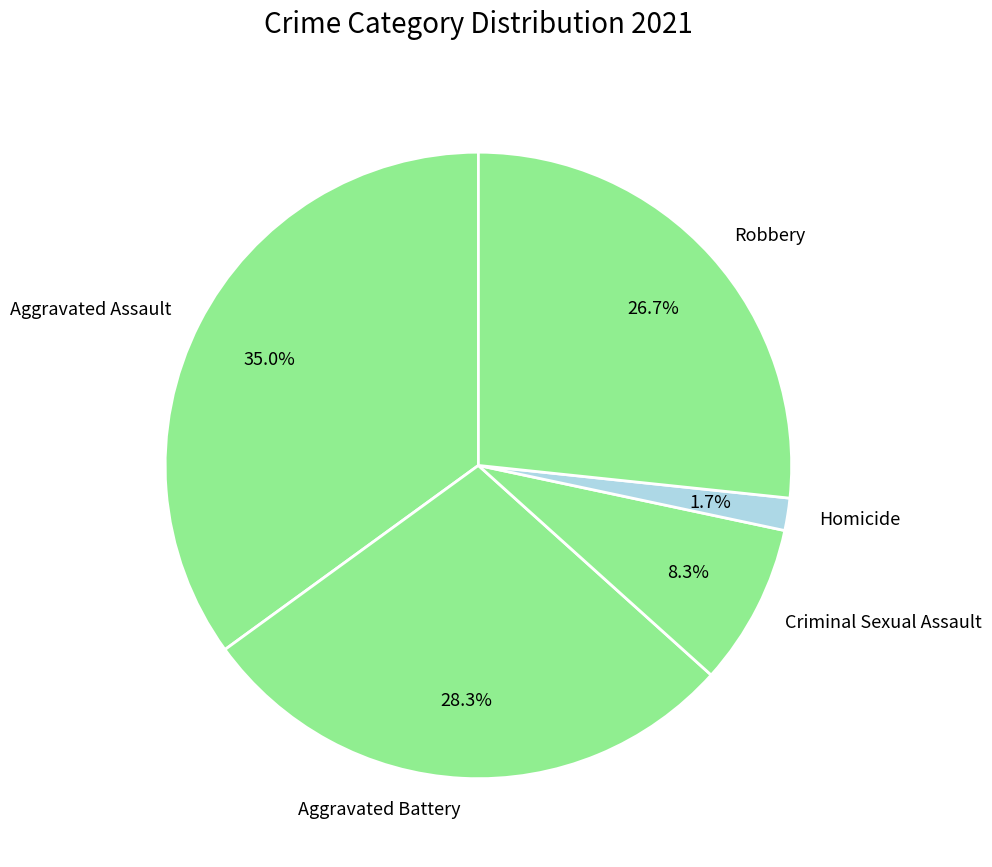

What percentage is the Robbery slice, to the nearest percent?

27%